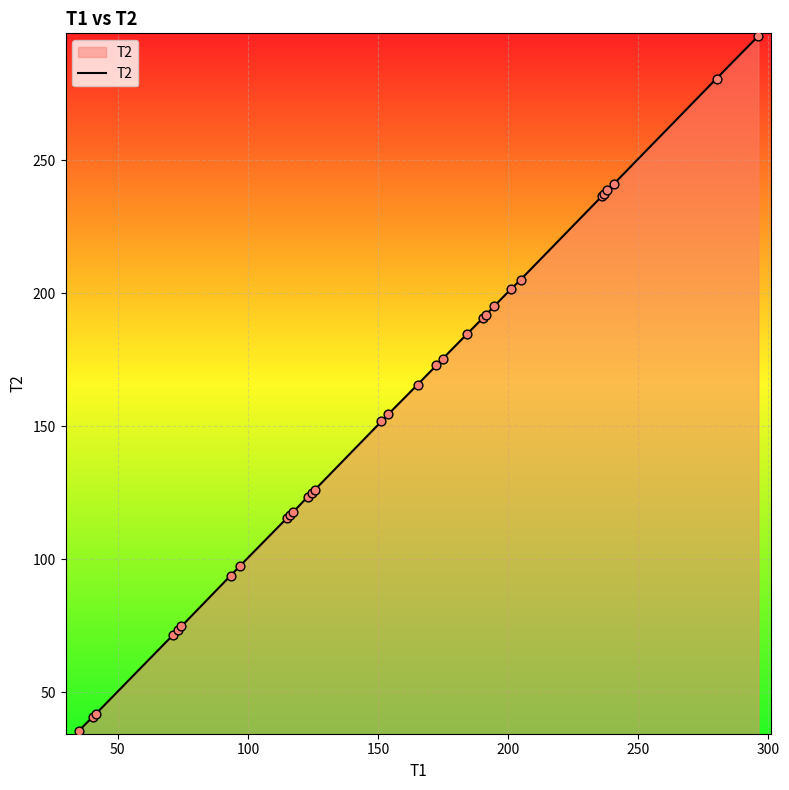

What is the difference between the maximum and minimum values?

261.3